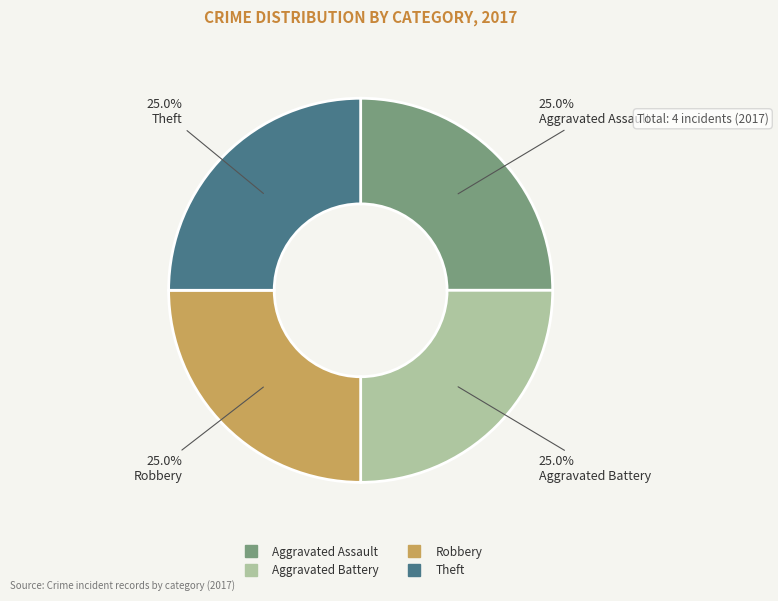

Is there a majority slice in this chart?

No